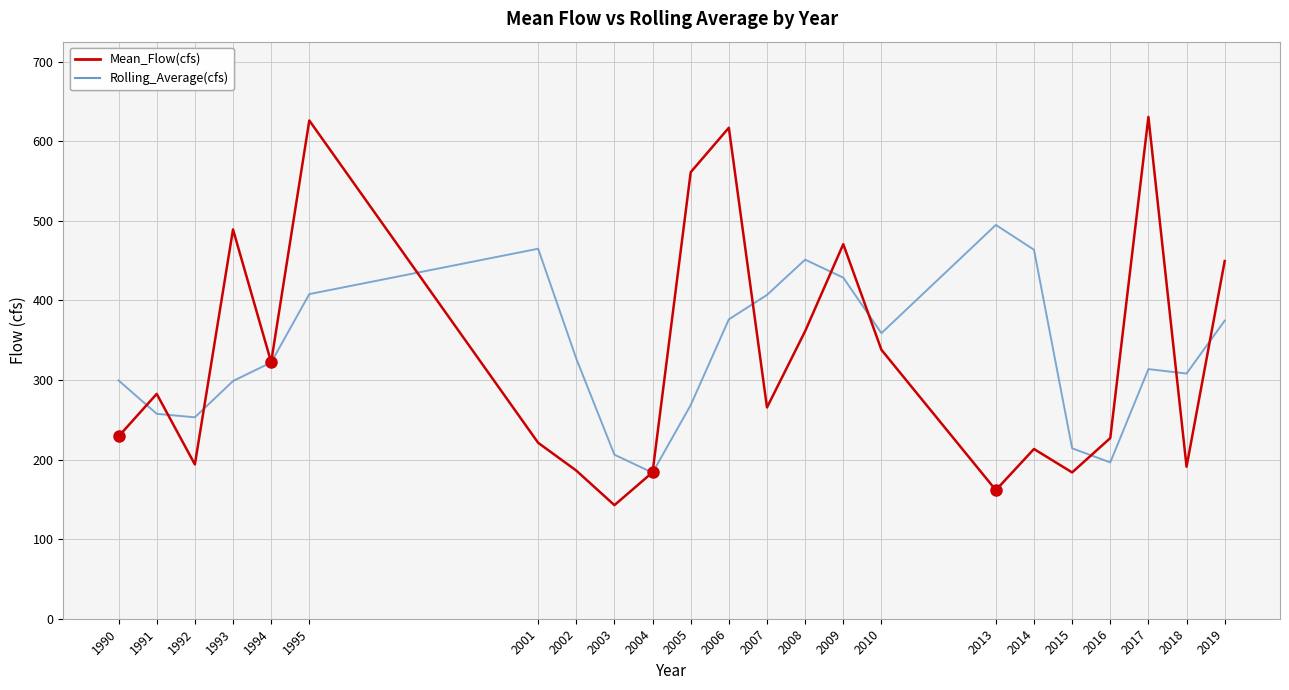

Is the value of Rolling_Average(cfs) at 1994 greater than the value of Mean_Flow(cfs) at 2019?

No